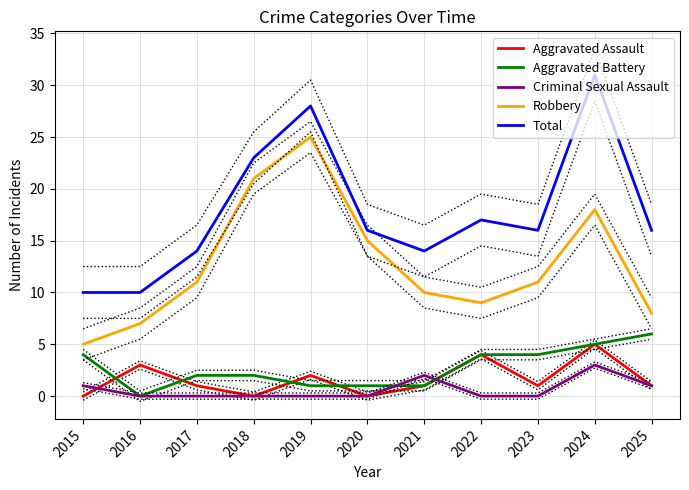

Which series has the largest range (max minus min)?

Total